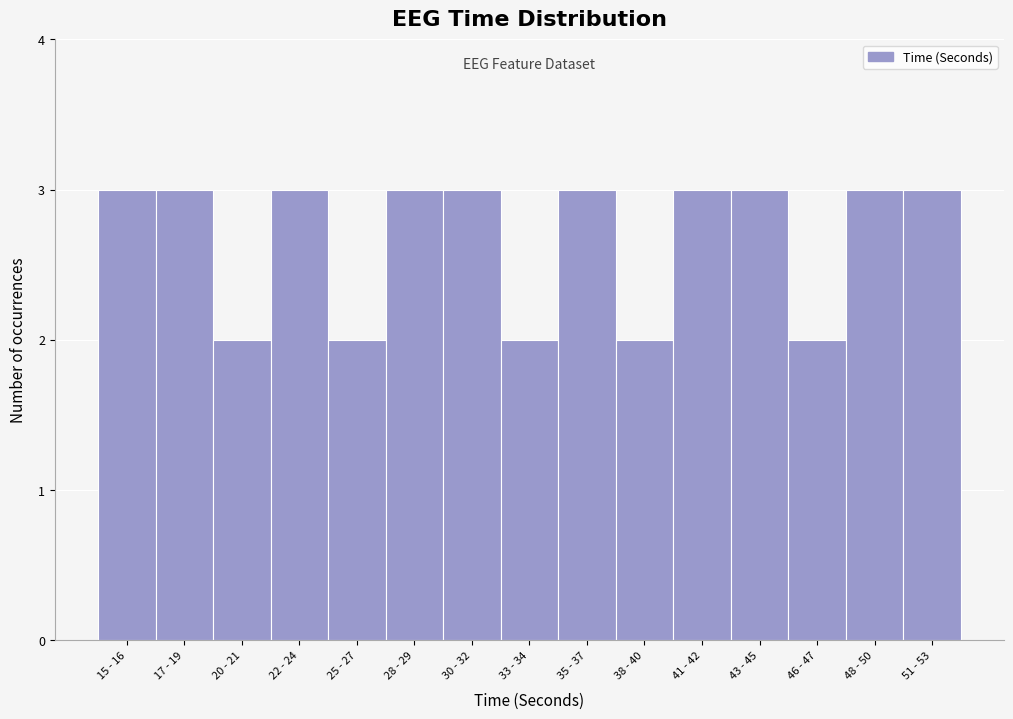

Reading left to right, extract all data points from this chart.

3	3	2	3	2	3	3	2	3	2	3	3	2	3	3